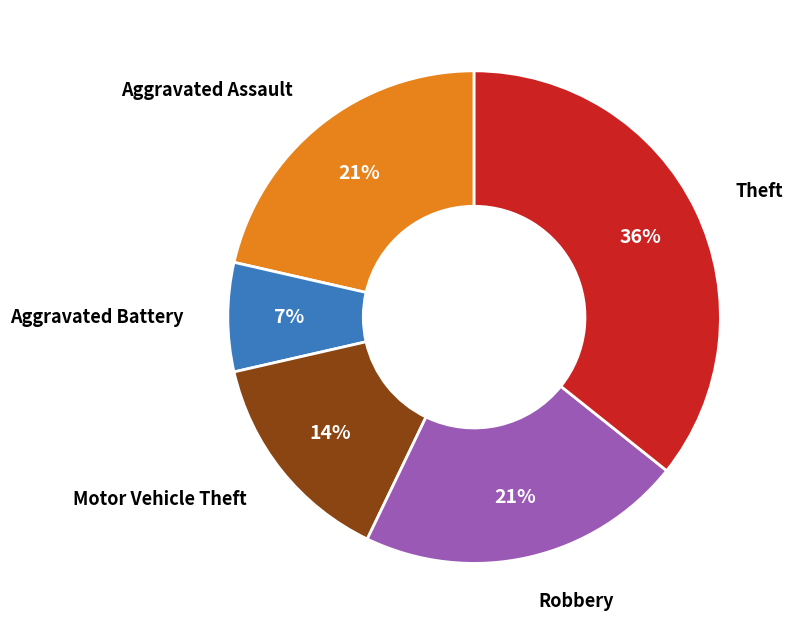

How many segments does this pie chart have?

5